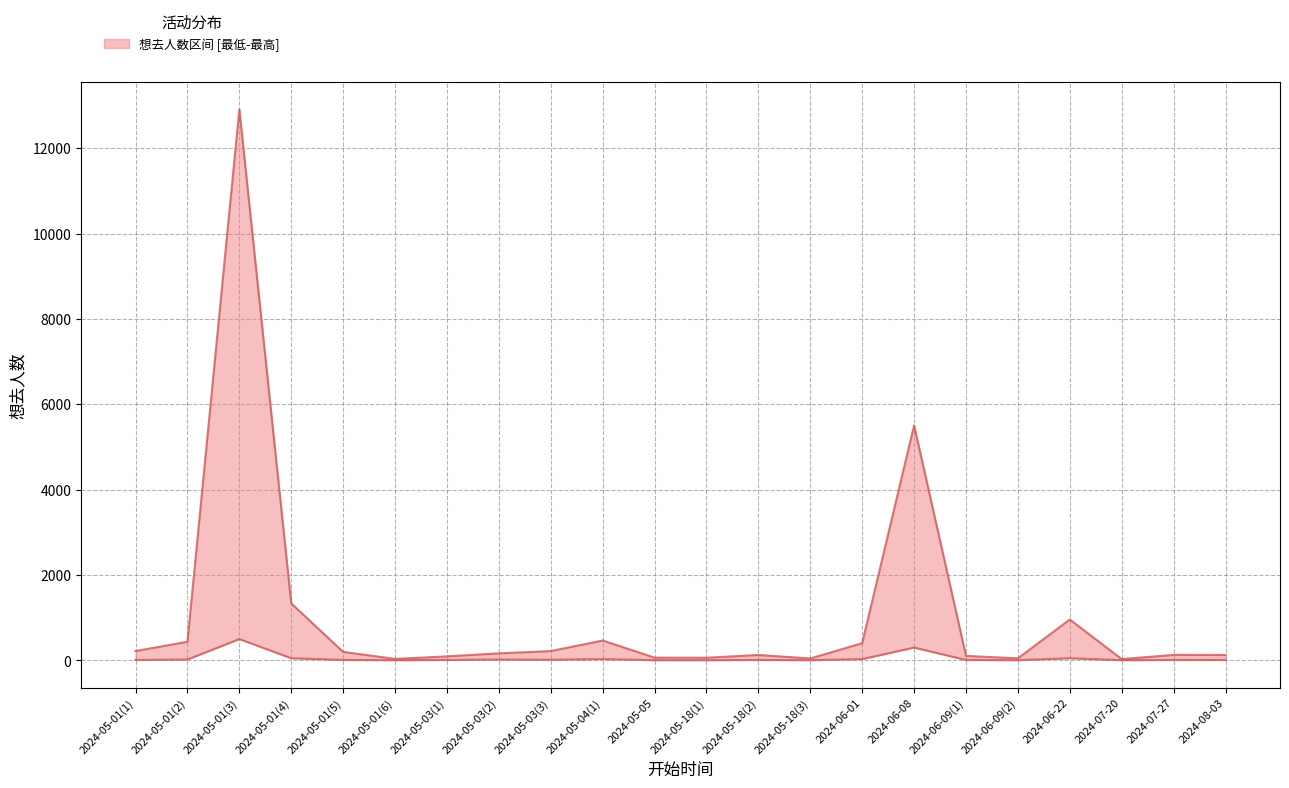

What is the sum of all 想去人数_upper values?

23682